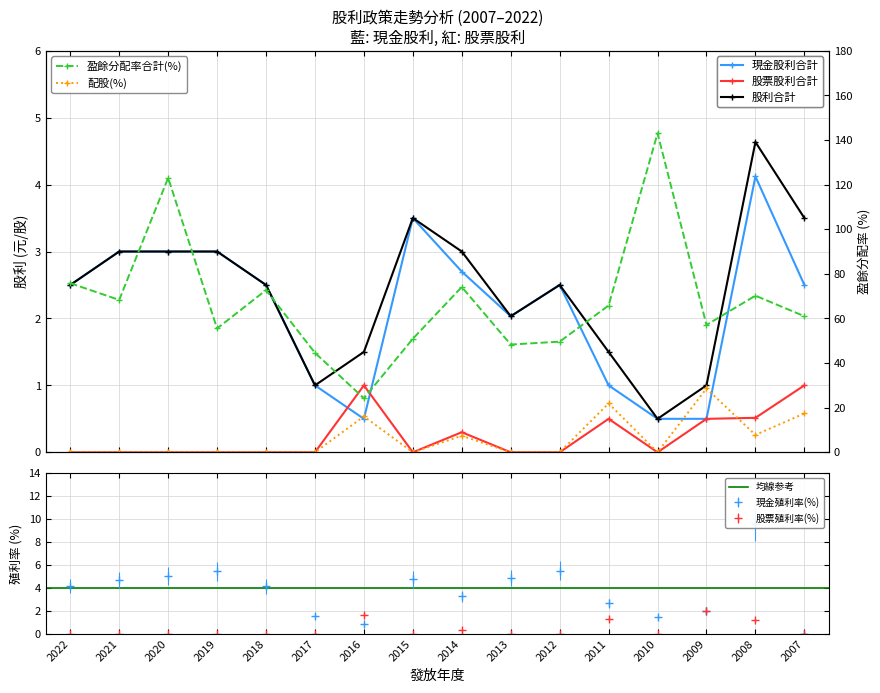

Between 2015 and 2010, which series saw the biggest shift?

盈餘分配率合計